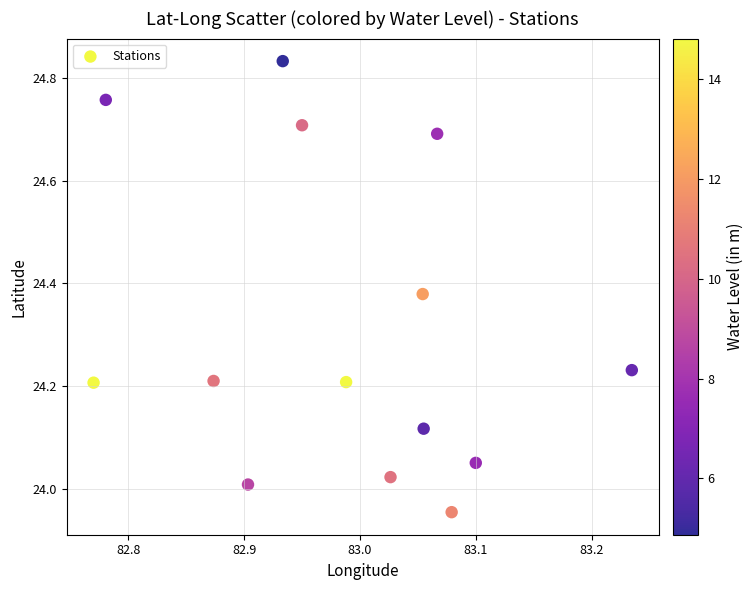

What is the range of X values (max minus min)?

0.5